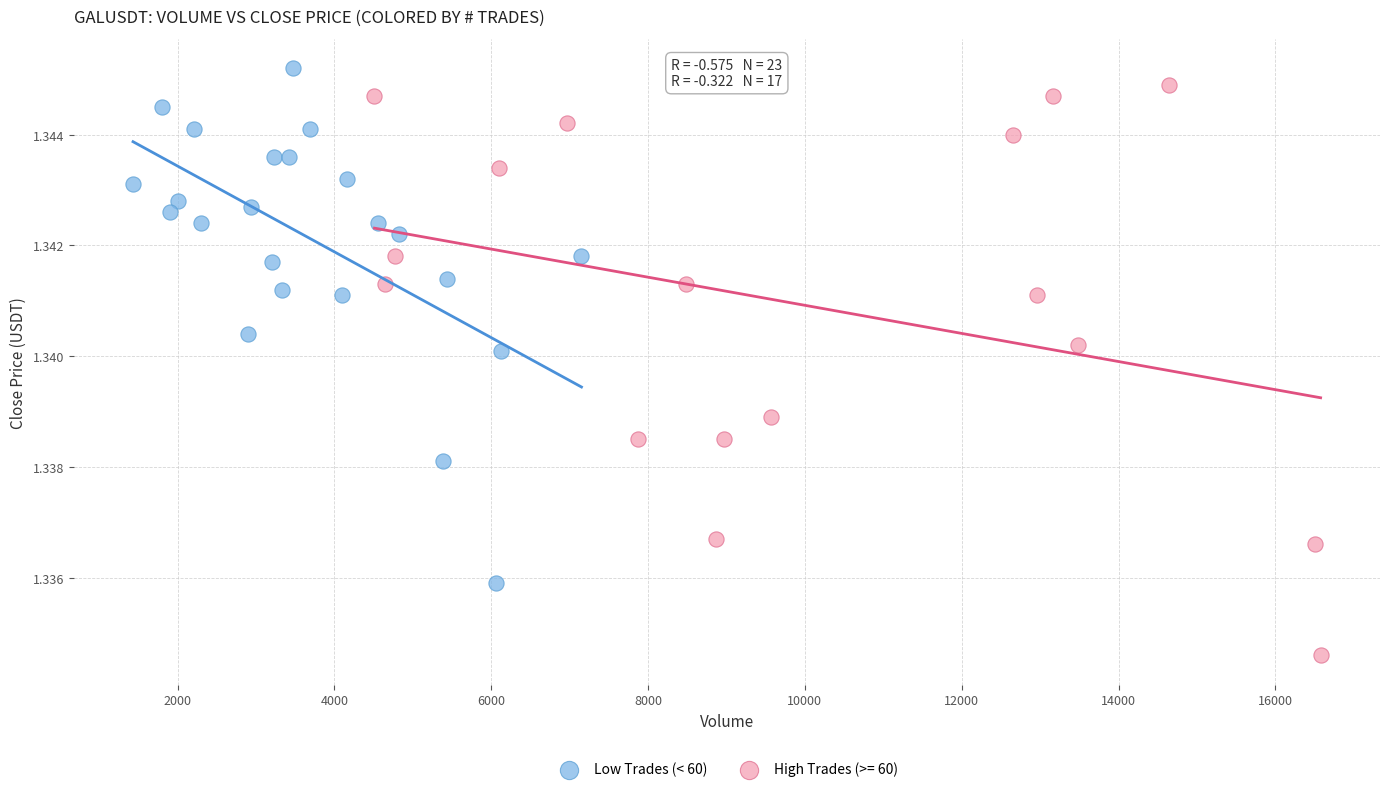

Which series contains the lowest Y value?

High Trades (>= 60)